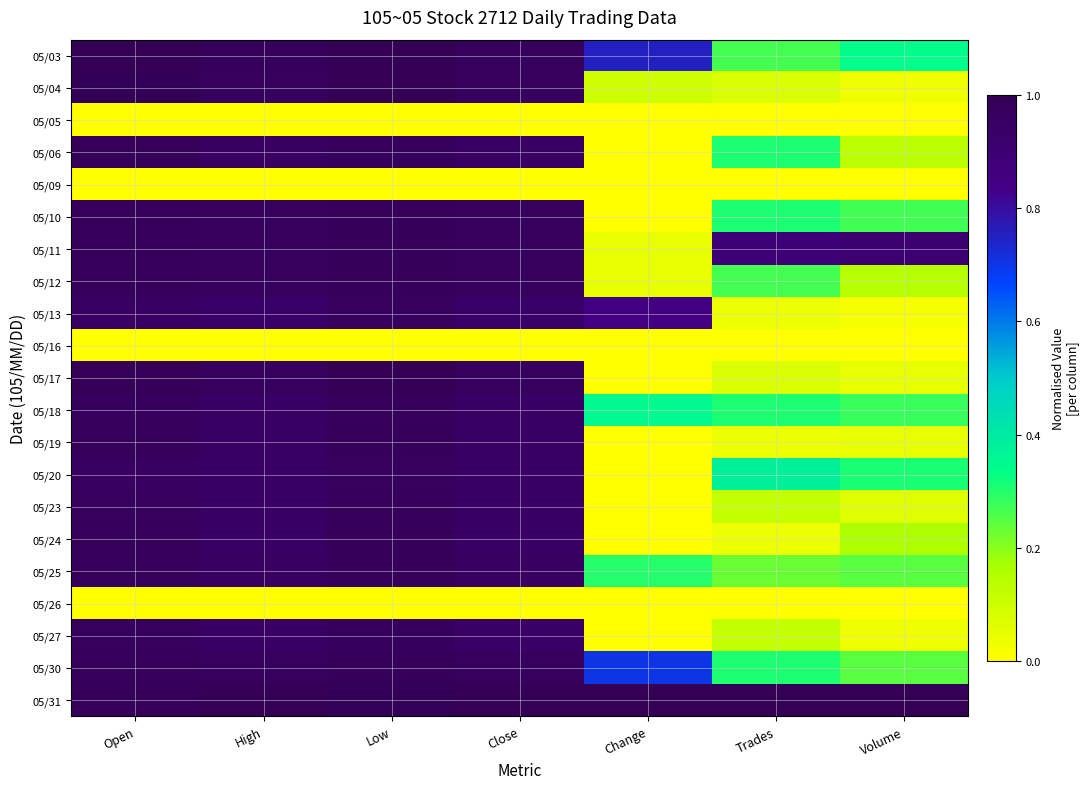

At which category is the sum across all series the highest?

Low